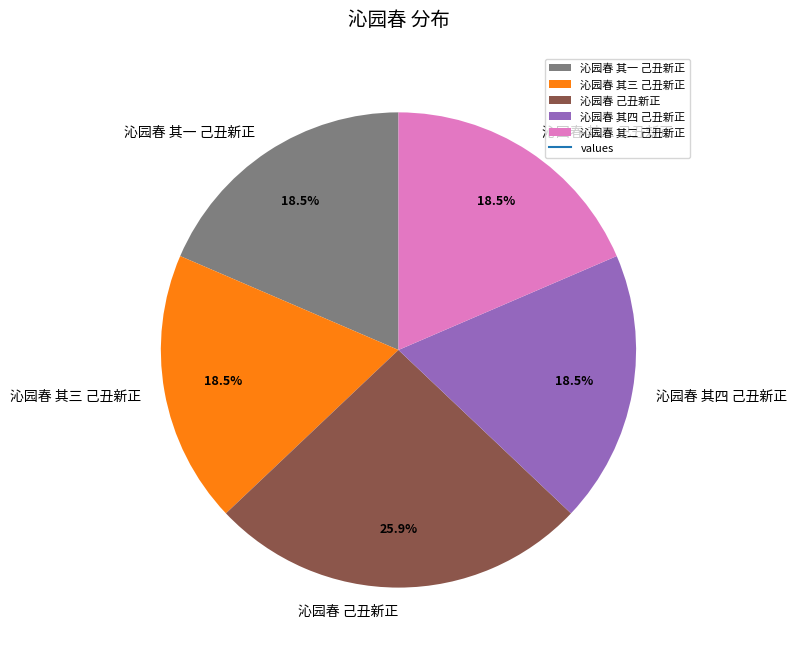

Count the number of slices in the pie.

5